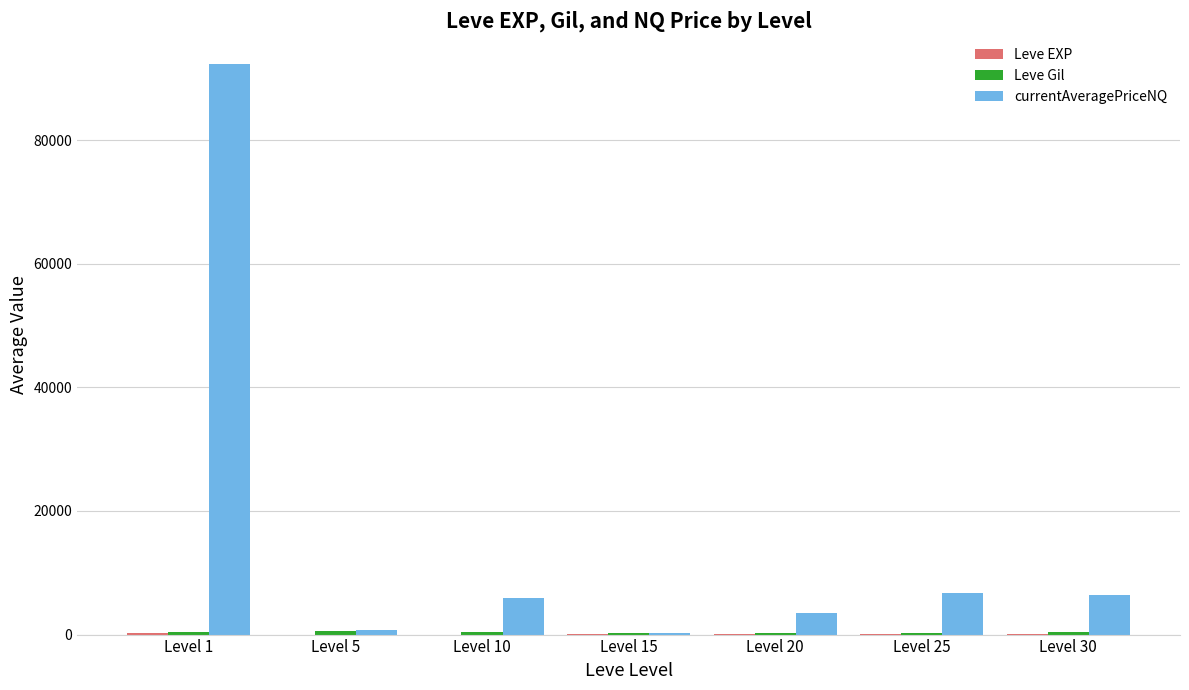

Between Level 10 and Level 20, which series saw the biggest shift?

currentAveragePriceNQ